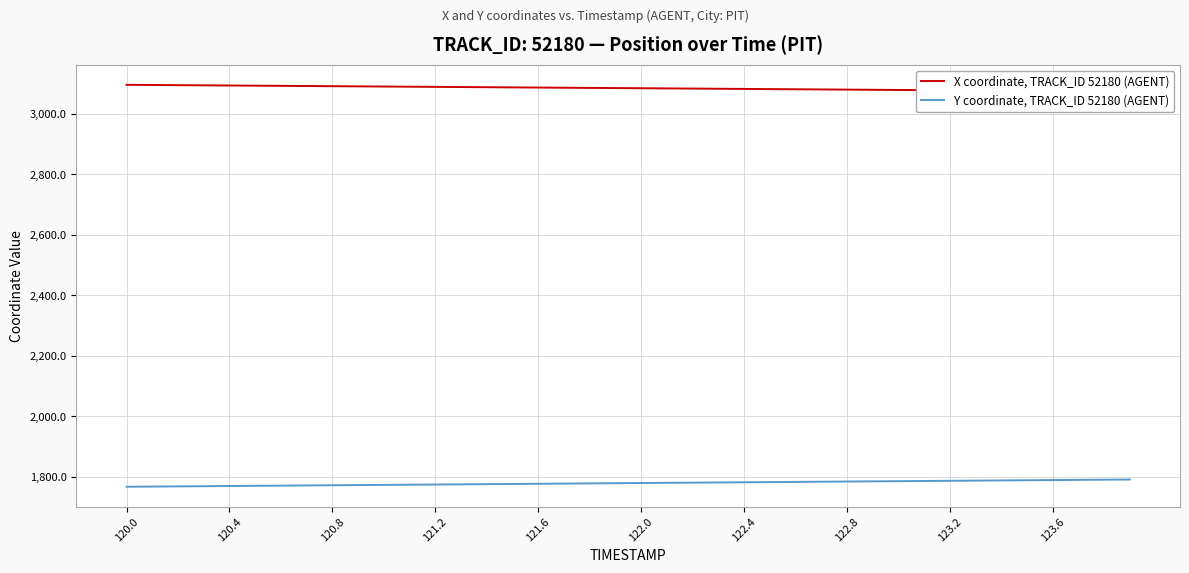

True or false: X coordinate, TRACK_ID 52180 (AGENT) and Y coordinate, TRACK_ID 52180 (AGENT) cross at least once.

False